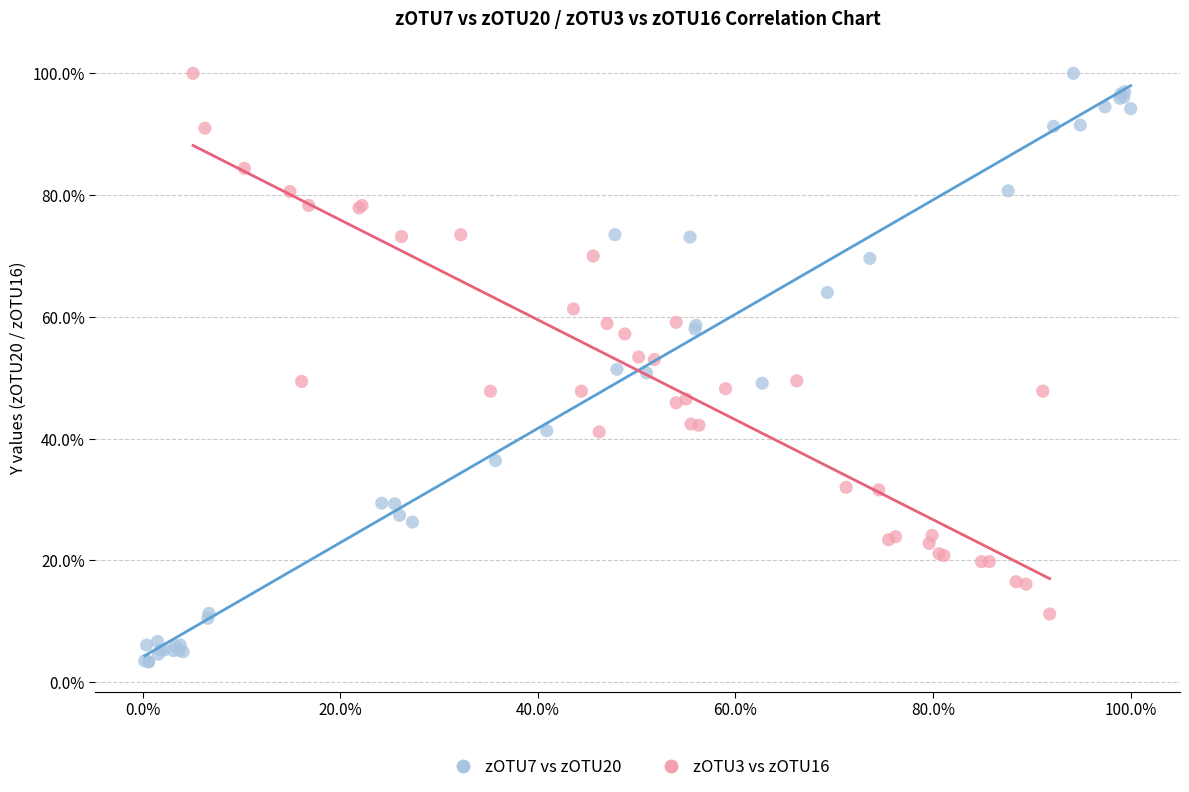

What are all the series names shown in the legend?

zOTU7 vs zOTU20, zOTU3 vs zOTU16